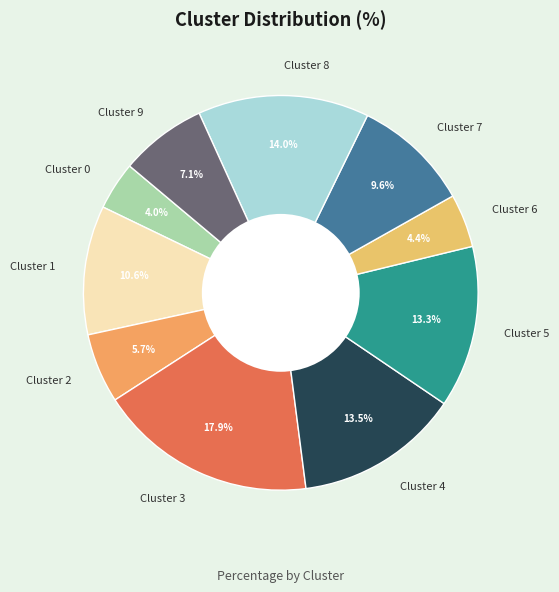

Is the sum of Cluster 9 and Cluster 5 greater than half?

No